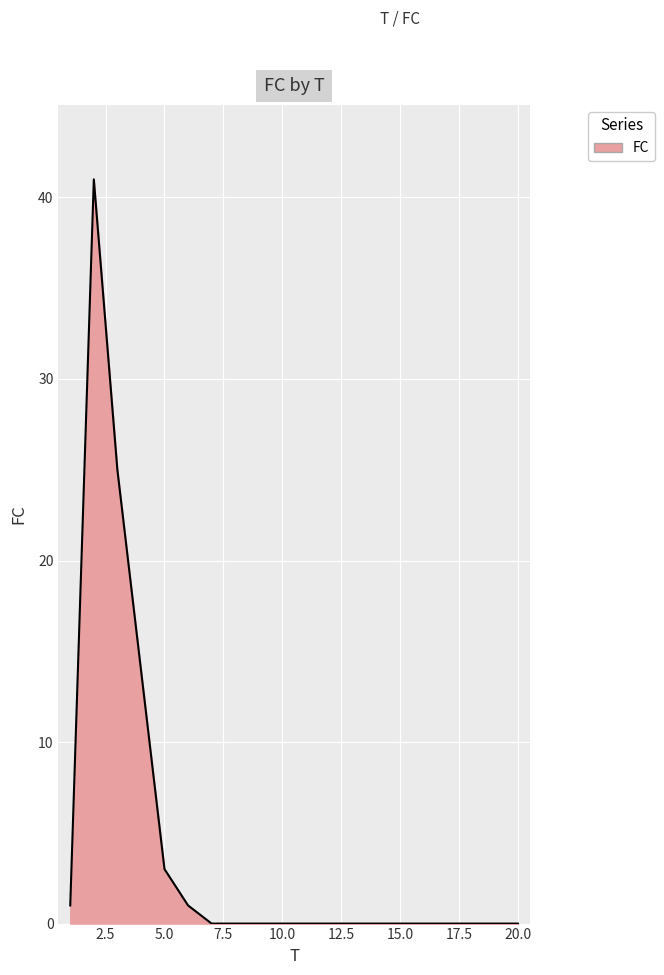

What is the greatest value displayed?

41